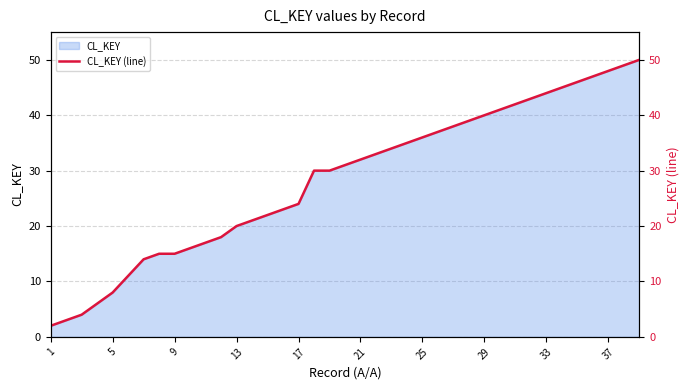

At which label does the data first exceed 31?

21